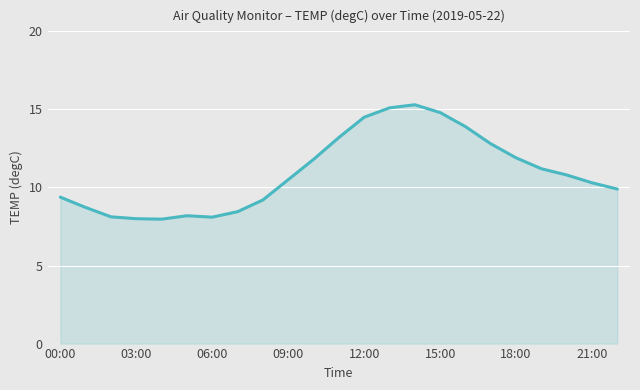

What is the maximum value shown in the chart?

15.3